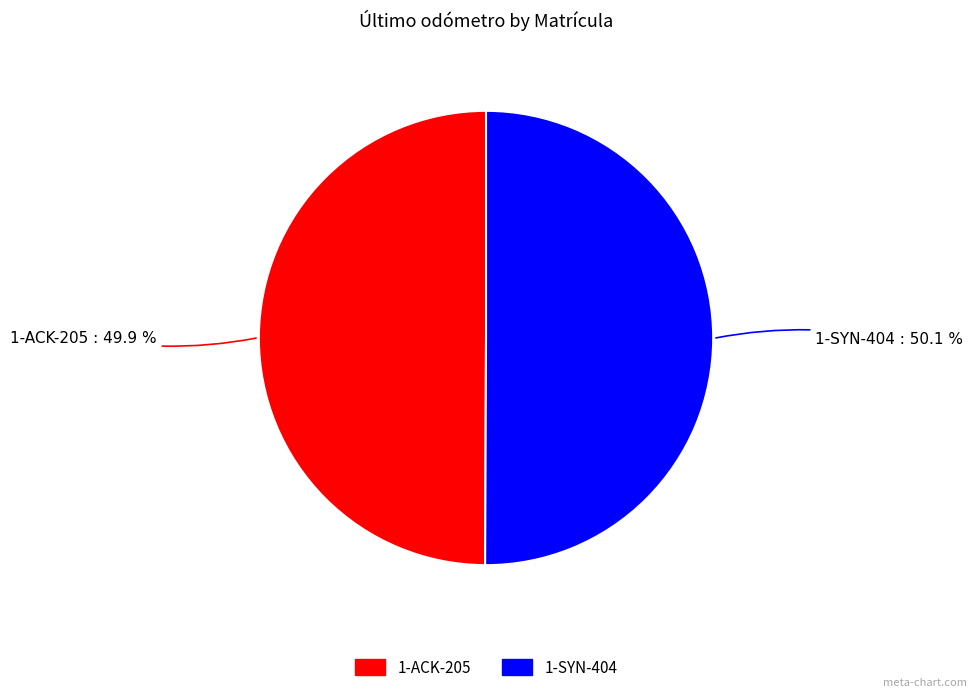

How much of the chart is everything except 1-ACK-205?

50.1%